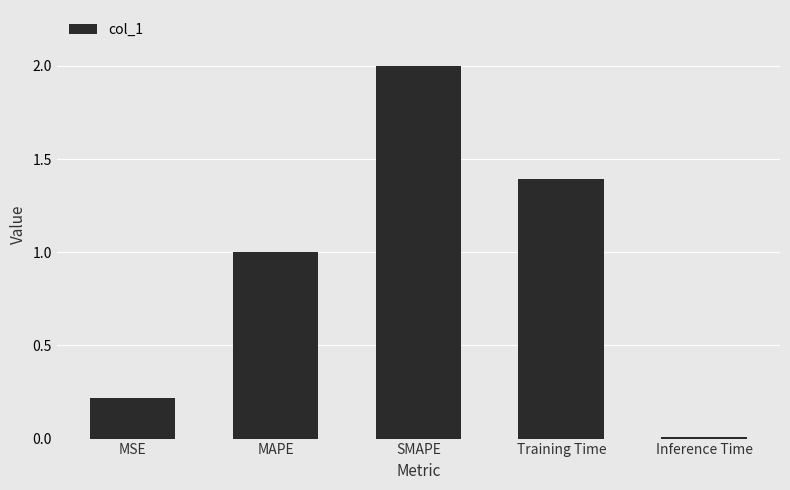

Is it true that the value at MSE is 0.2?

True